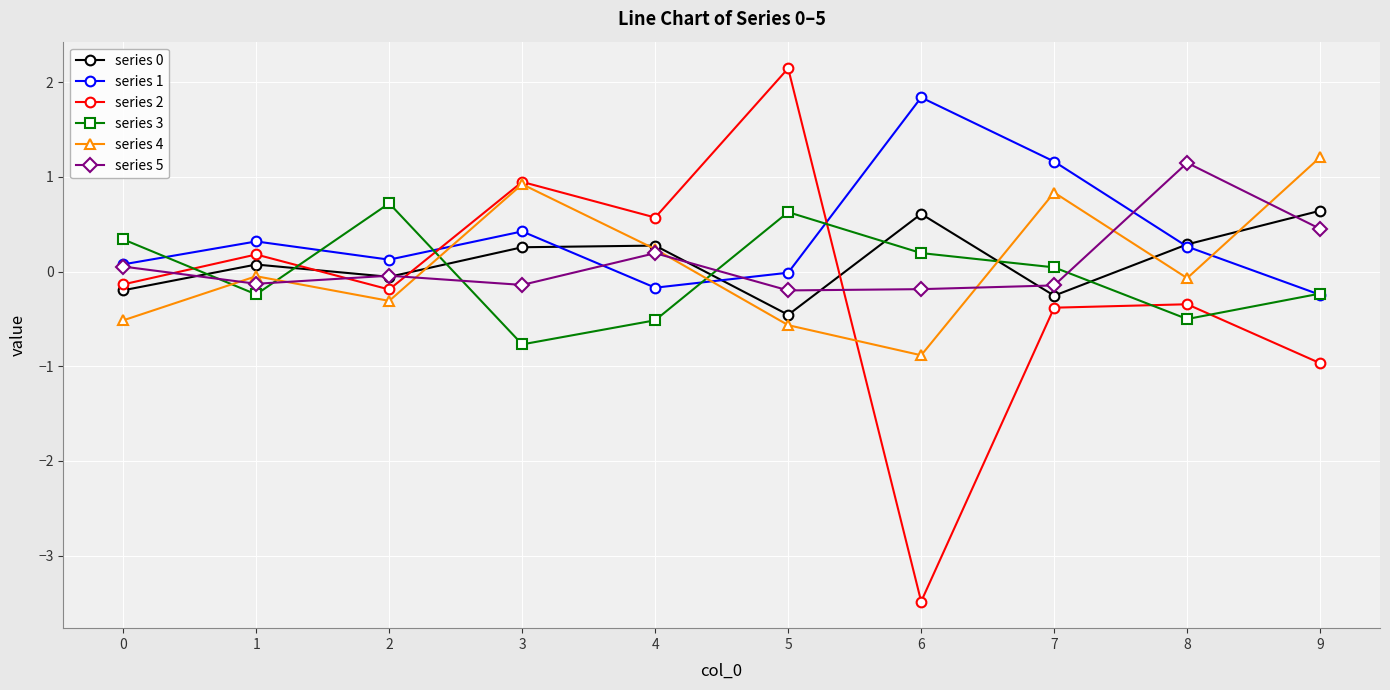

What is the approximate value of series 1 at 8?

0.3